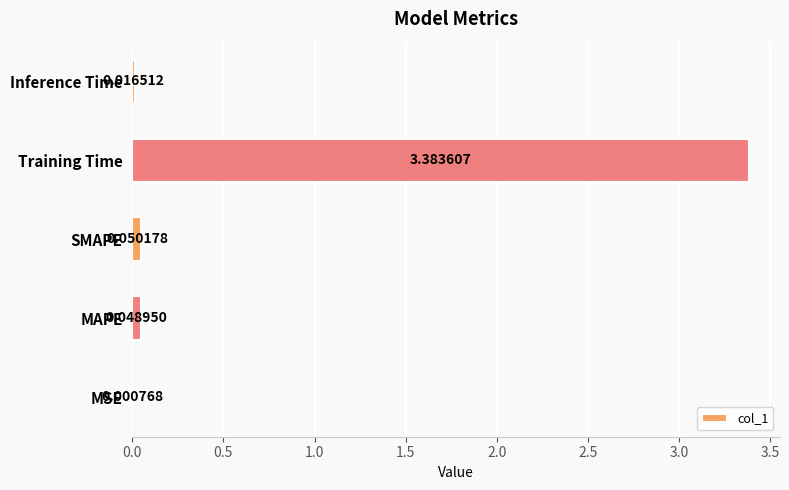

What is the change in value from MAPE to Training Time?

+3.3